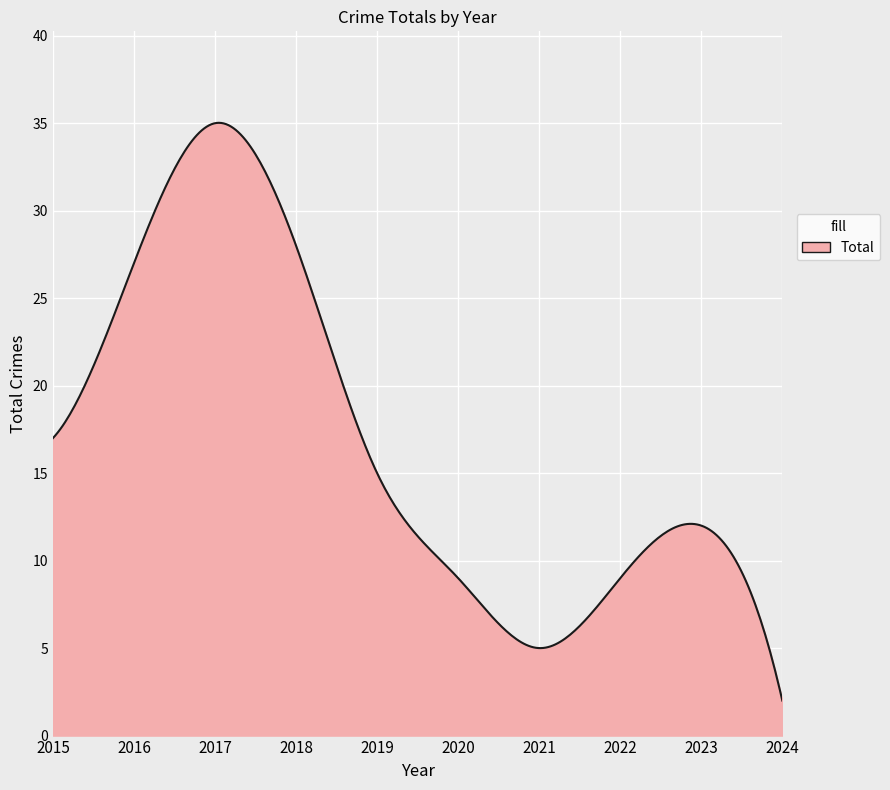

What is the maximum value shown in the chart?

35.0